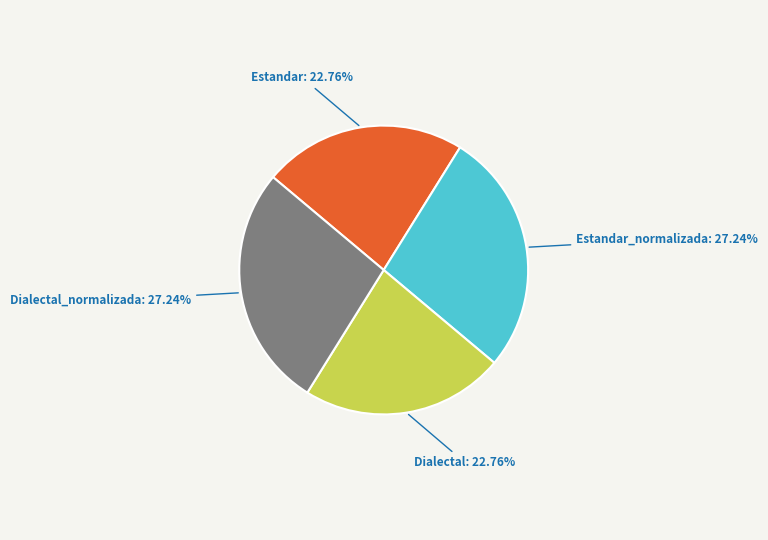

How many segments does this pie chart have?

4